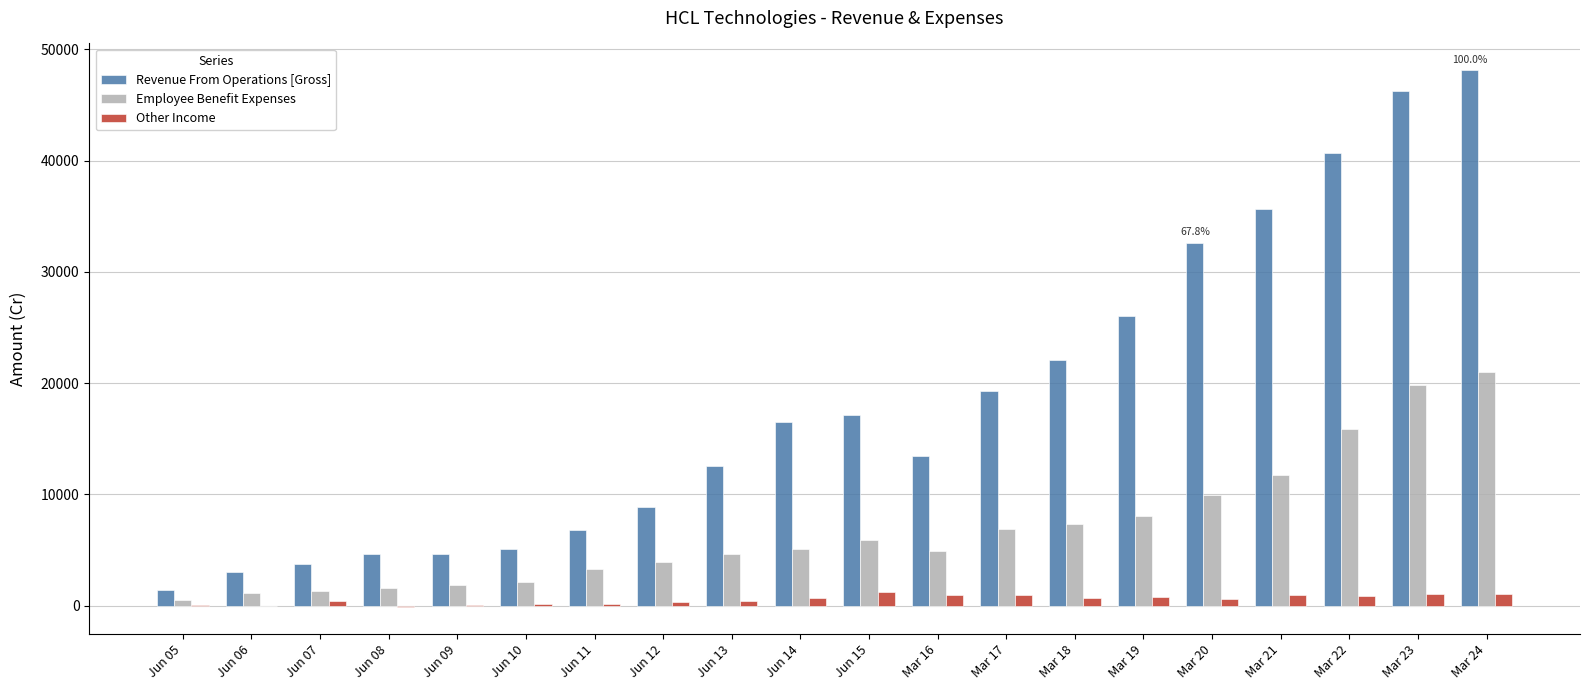

The value of Employee Benefit Expenses at Jun 06 is 1123.5. True or false?

True